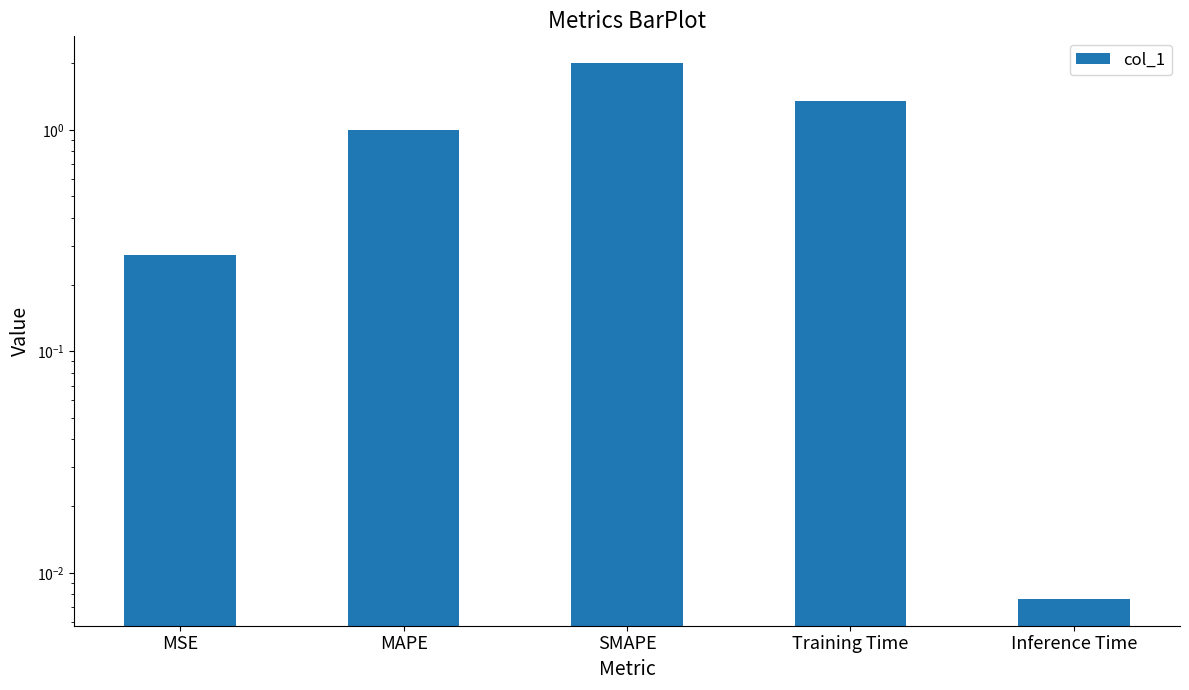

List the labels in order of value, largest first.

SMAPE, Training Time, MAPE, MSE, Inference Time